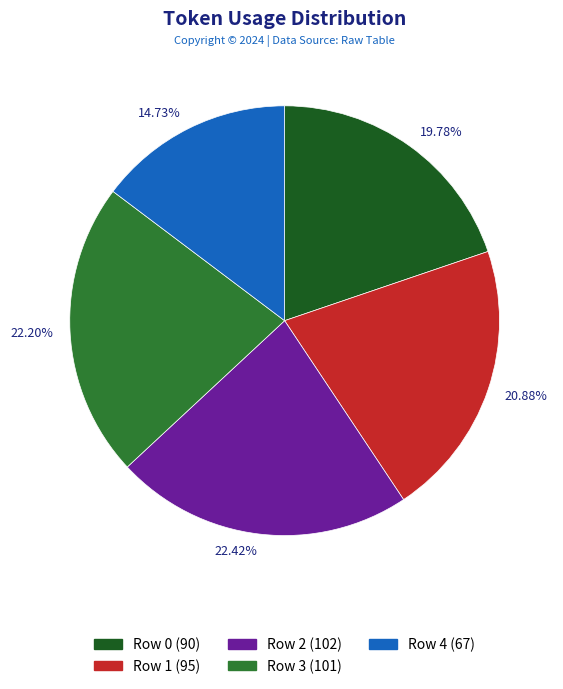

To the nearest percent, what is the difference between the largest and smallest slice percentages?

8%